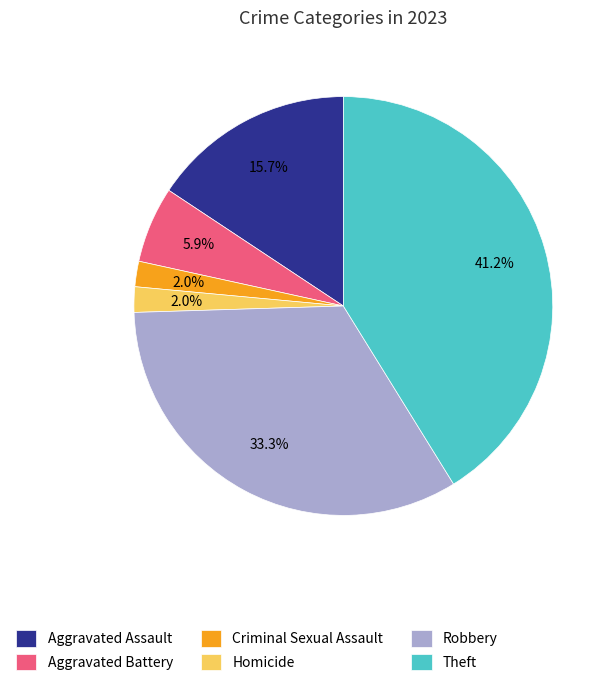

Approximately how many times larger is the value at Homicide compared to Robbery?

0.1